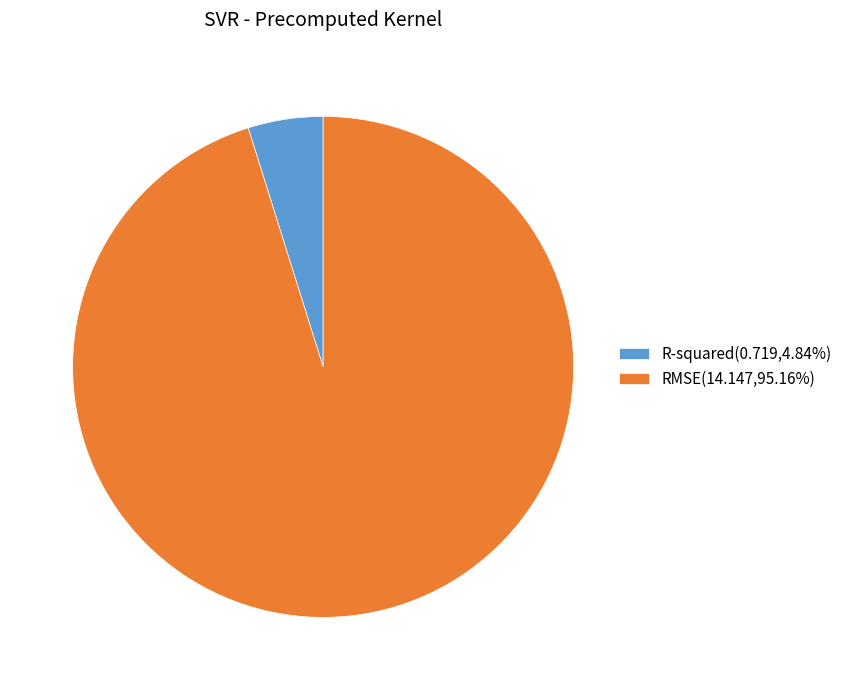

Is the sum of RMSE(14.147,95.16%) and R-squared(0.719,4.84%) greater than half?

Yes